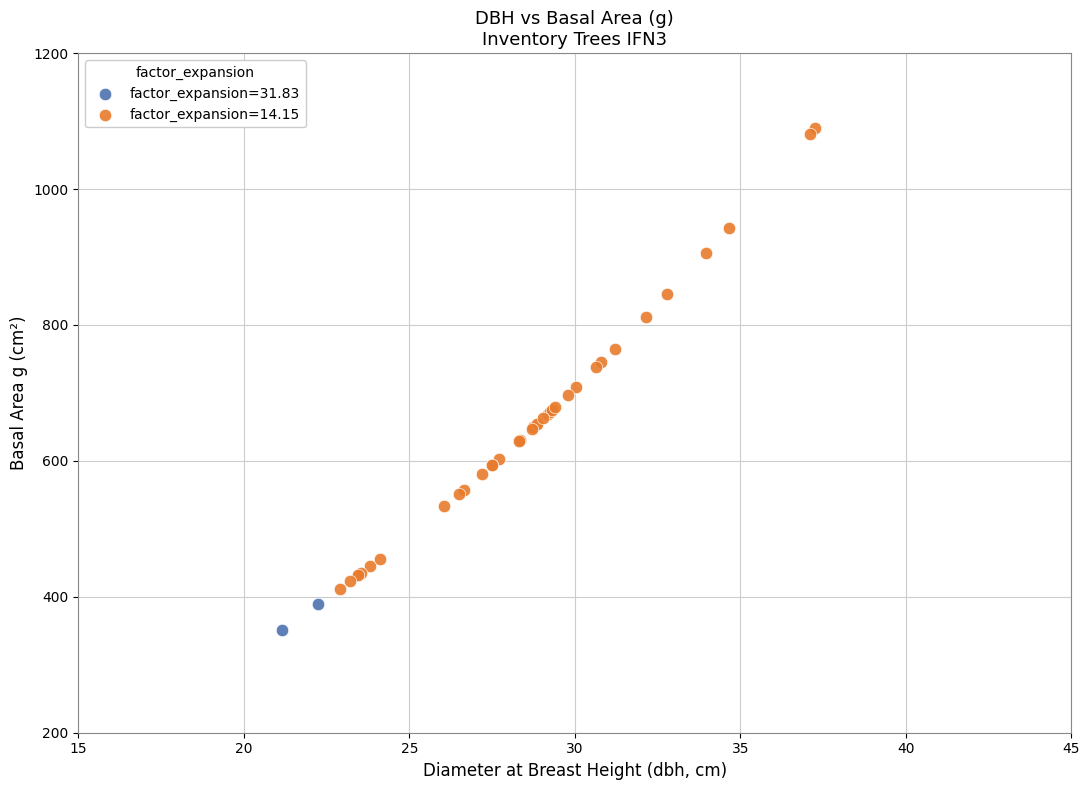

Which series reaches the maximum Y coordinate?

factor_expansion=14.15